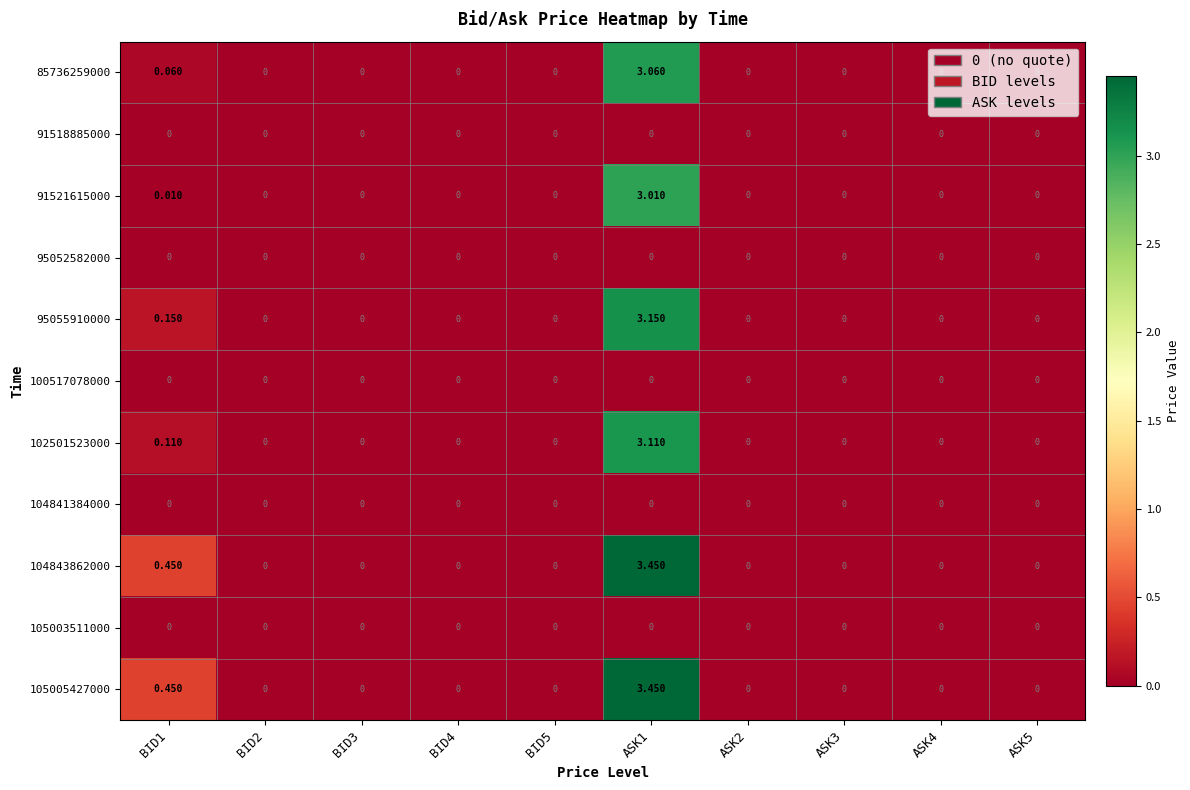

Is the value of 91521615000 at ASK1 greater than the value of 100517078000 at ASK4?

Yes